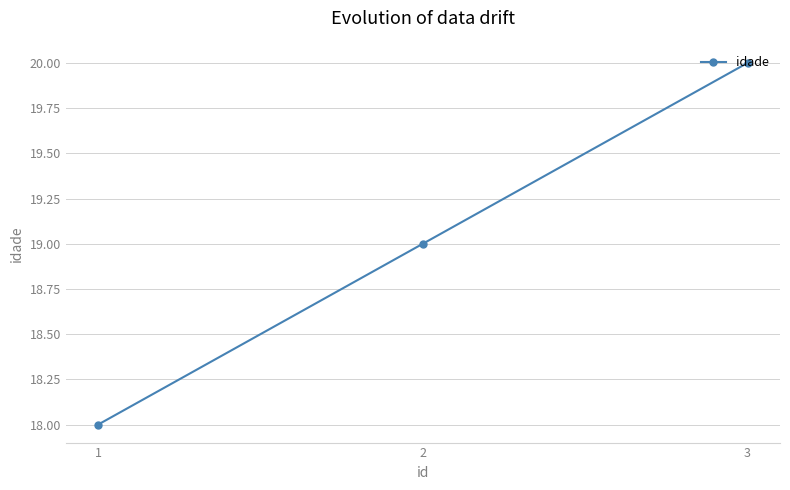

What is the maximum value shown in the chart?

20